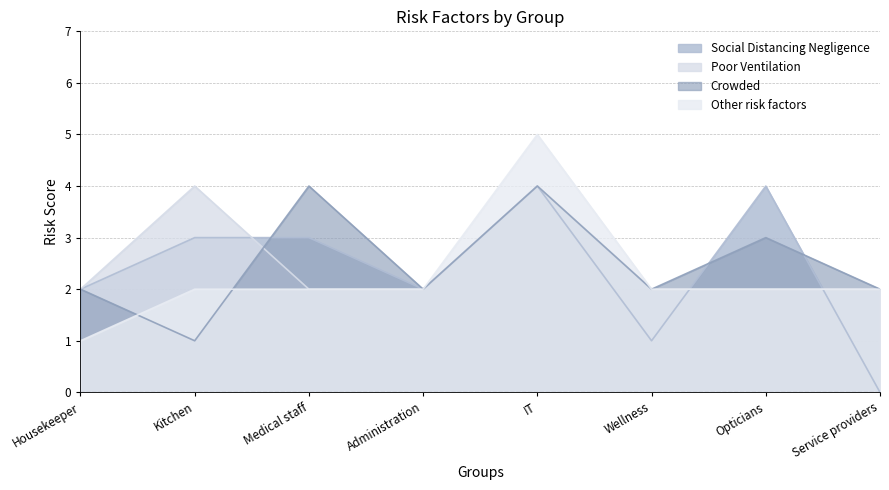

At which category is the sum across all series the highest?

IT